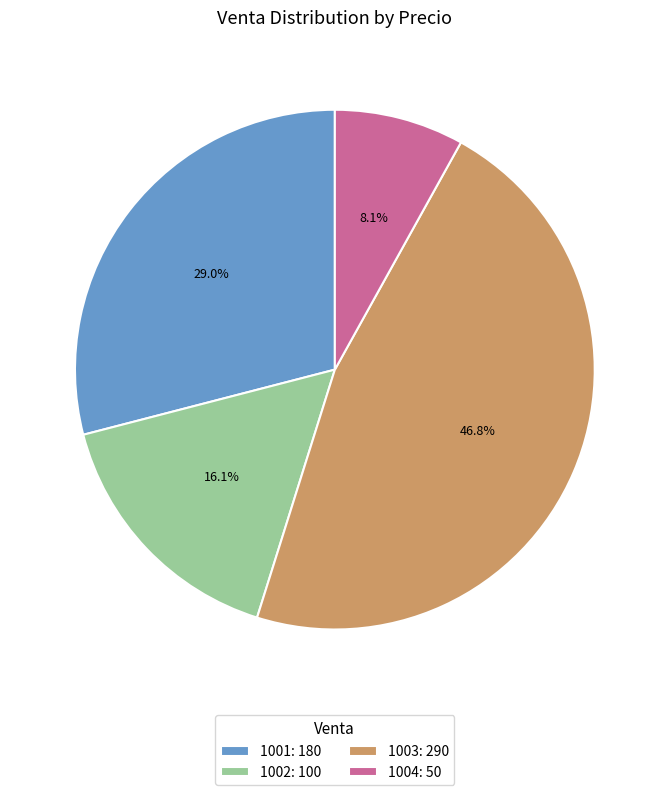

Which slice is the largest?

1003